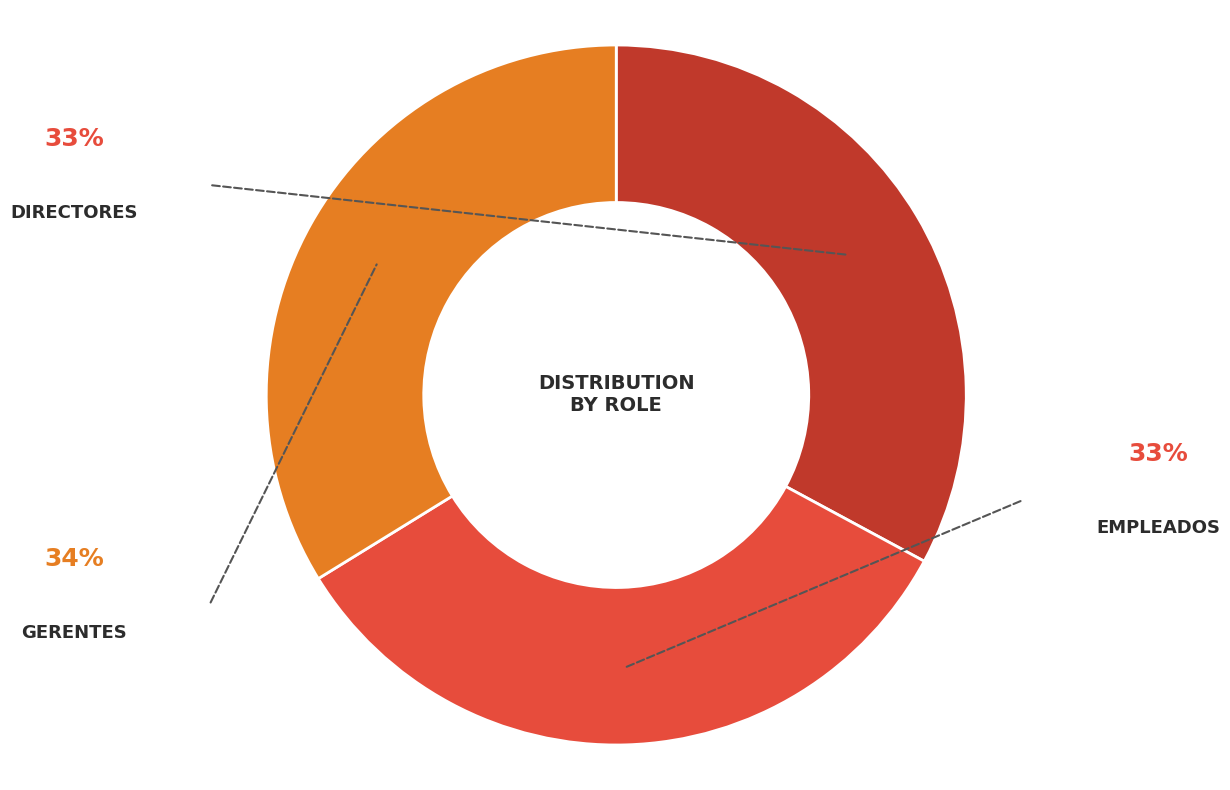

Rank the categories by value from lowest to highest.

DIRECTORES, EMPLEADOS, GERENTES